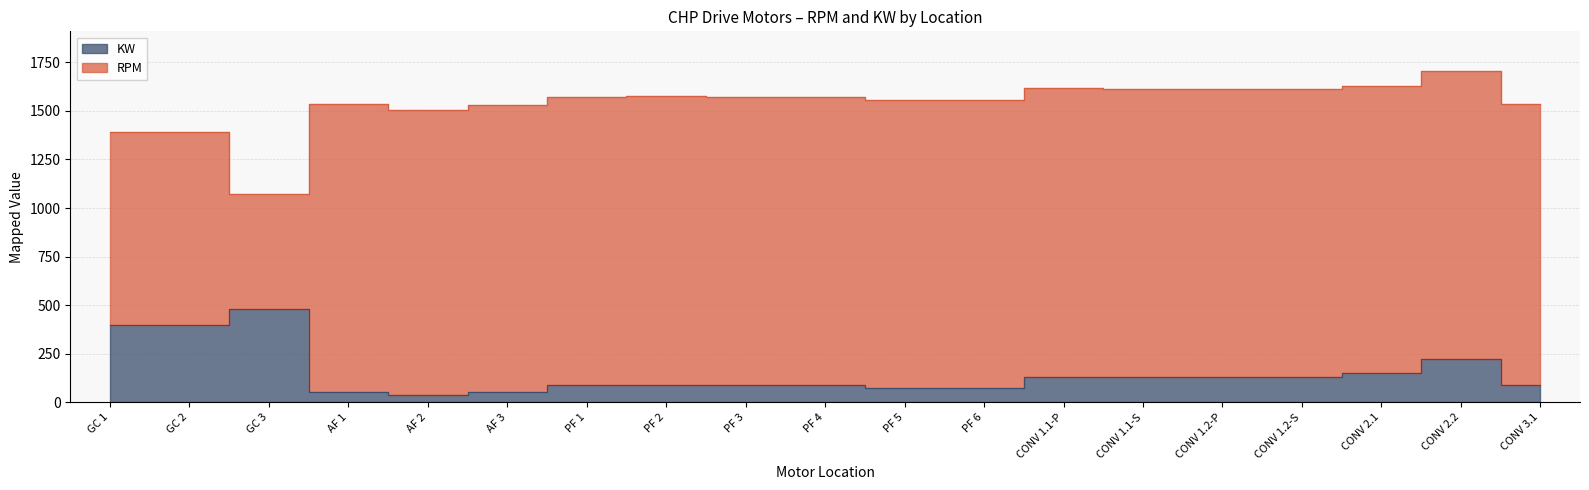

Which category has the lowest value across all series?

AF 2